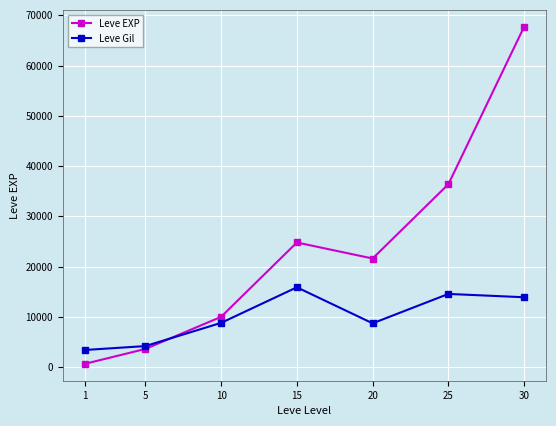

List the series in order of their overall mean, highest first.

Leve EXP, Leve Gil